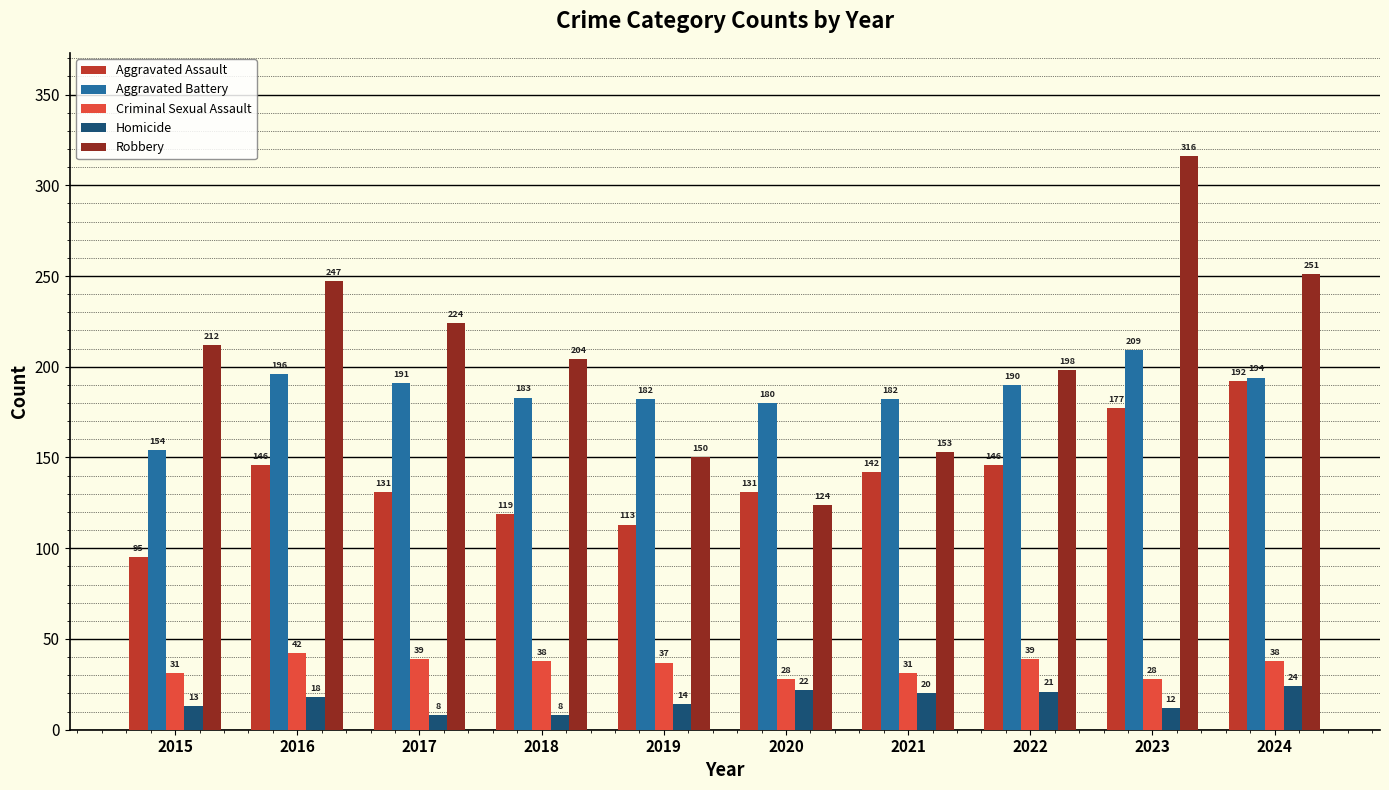

At which label does Aggravated Assault first exceed 142?

2016